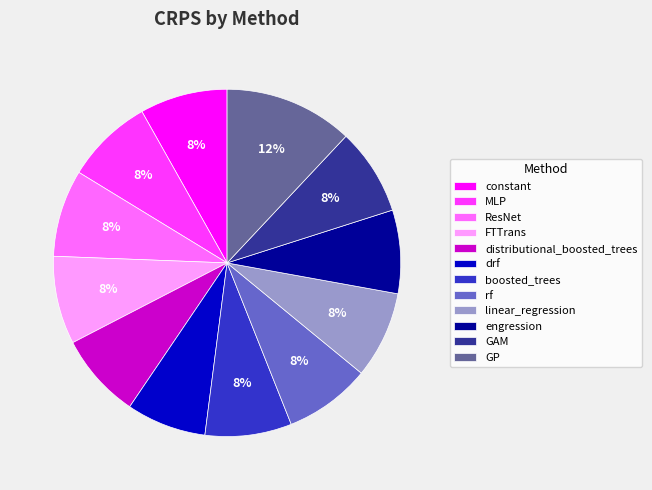

To the nearest percent, what percentage of the pie is GAM?

8%